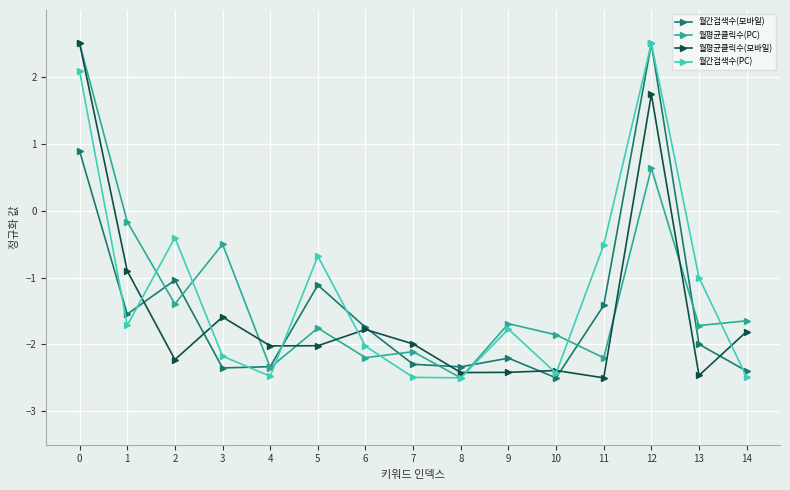

Is the value of 월평균클릭수(PC) at 1 greater than the value of 월간검색수(PC) at 0?

No